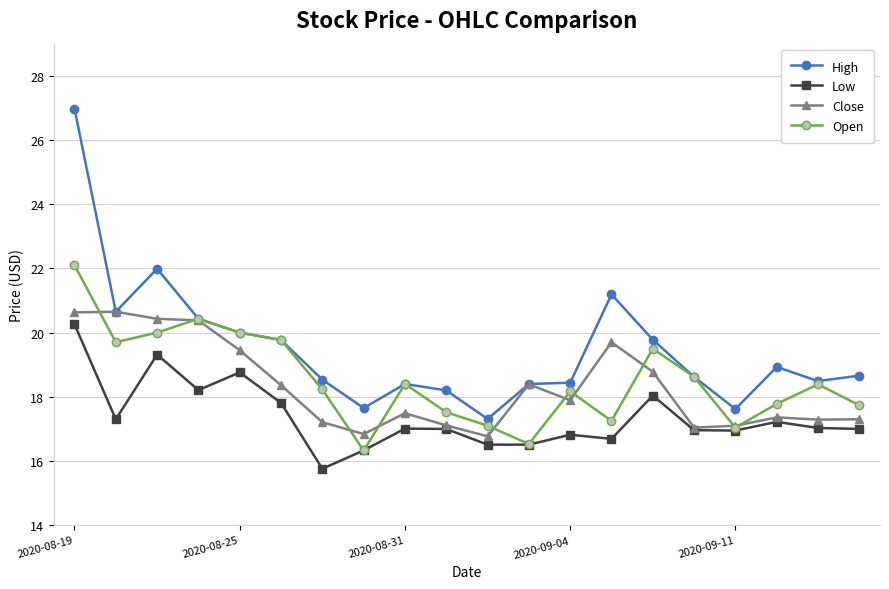

Which series has the largest total across all categories?

High